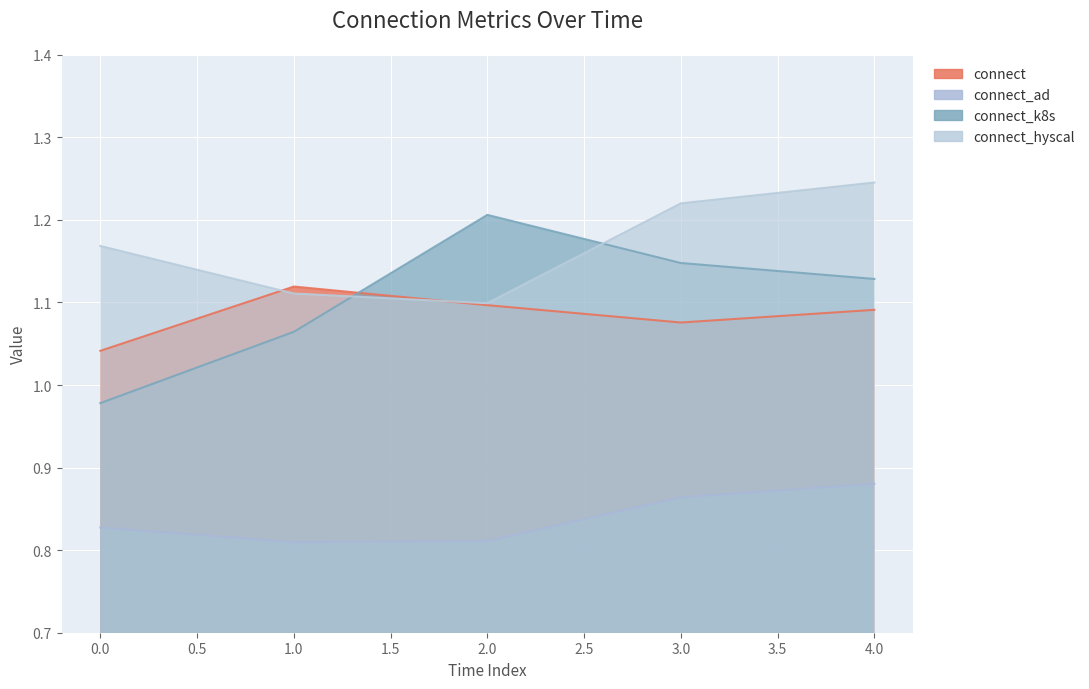

What is the difference between the maximum and minimum values in the connect_hyscal series?

0.1